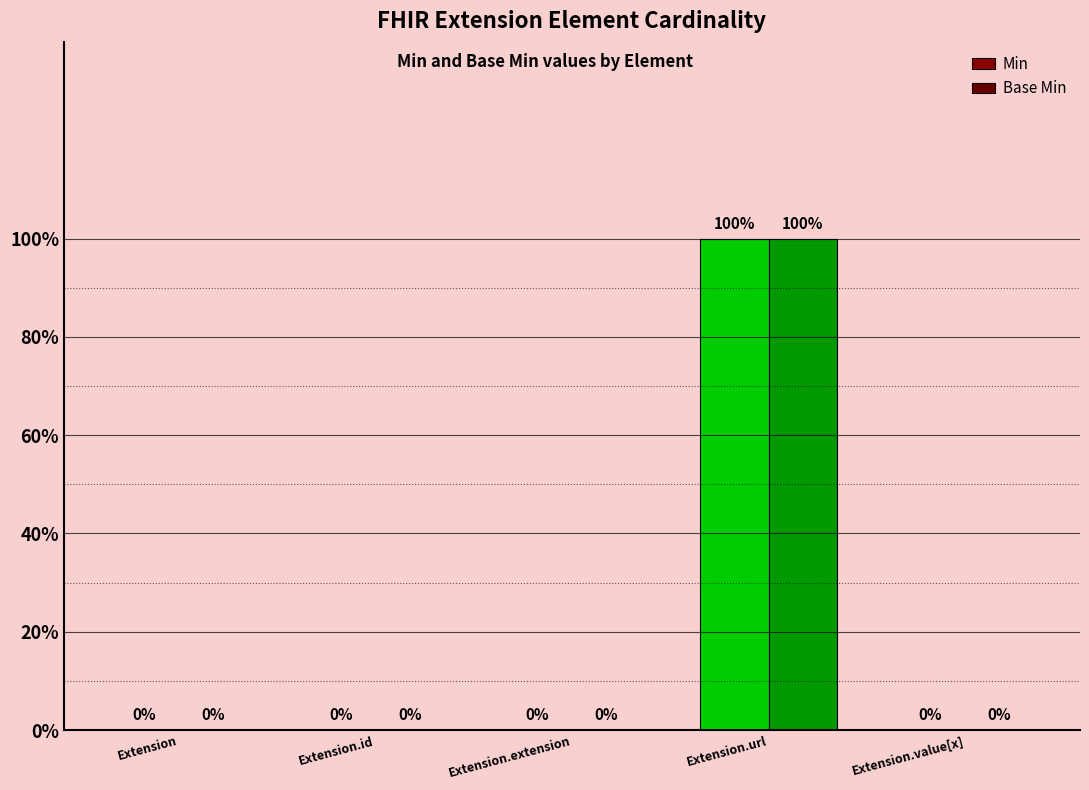

Are the bars horizontal?

No